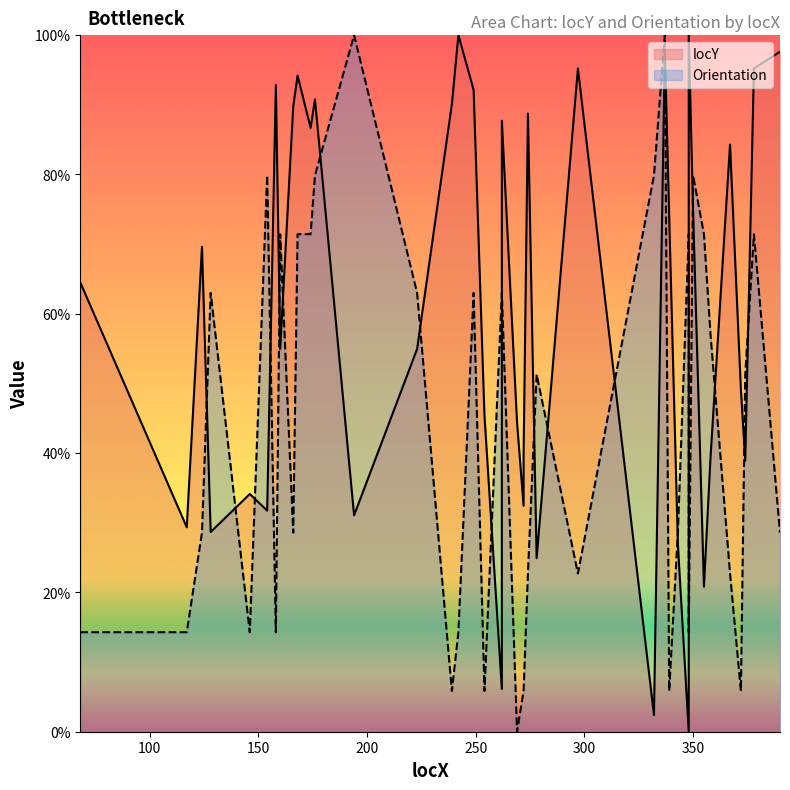

The Orientation series shows 79.9 at 154. True or false?

True